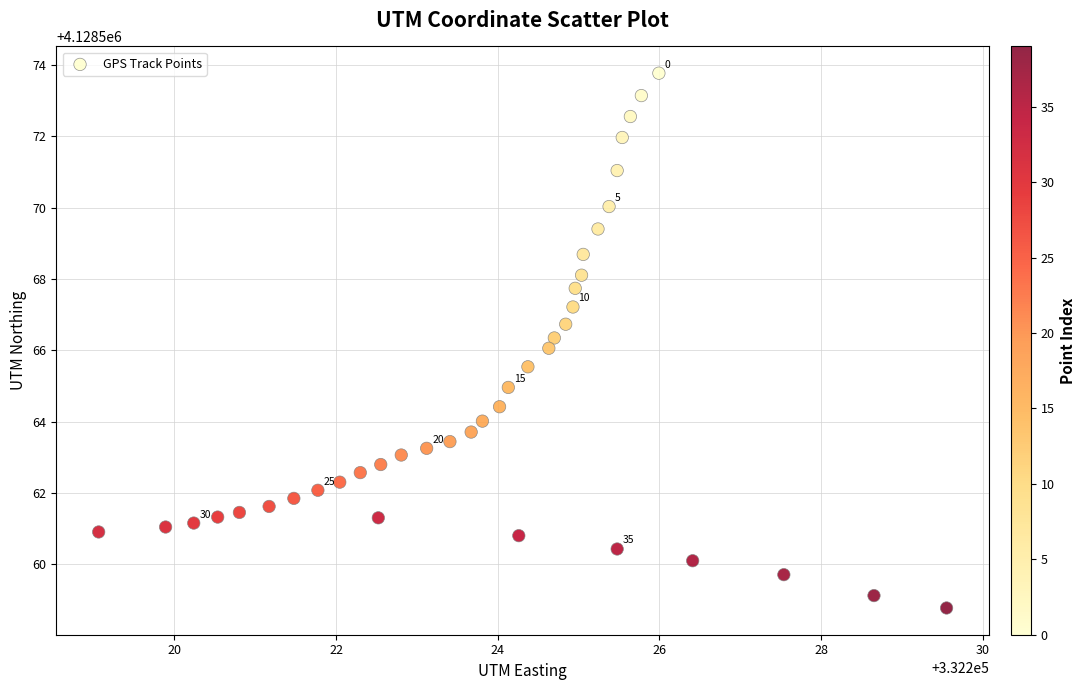

What is the range of X values (max minus min)?

10.5